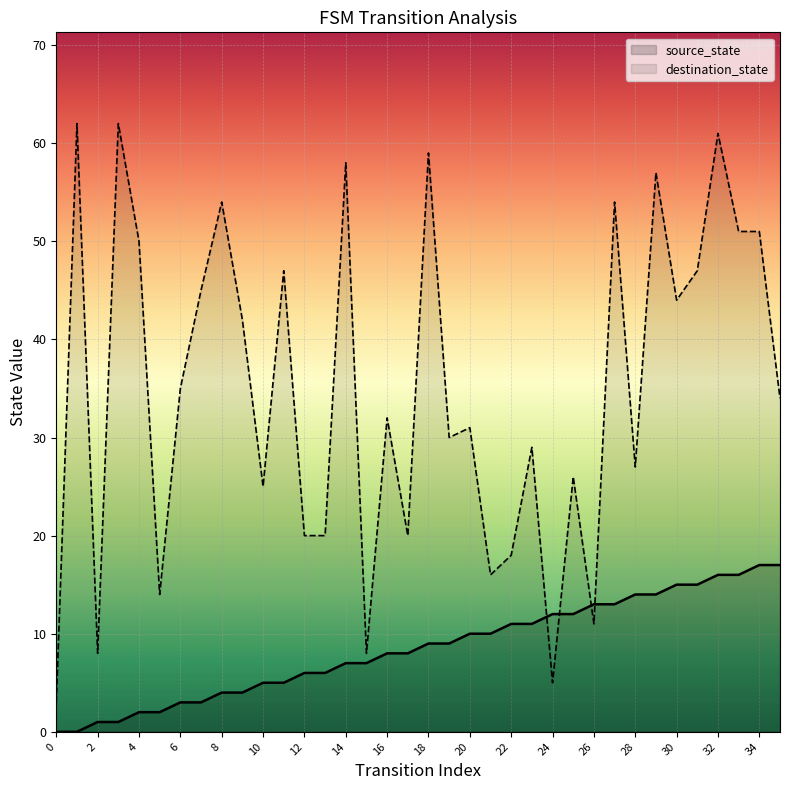

At how many categories does at least one series exceed 61?

2